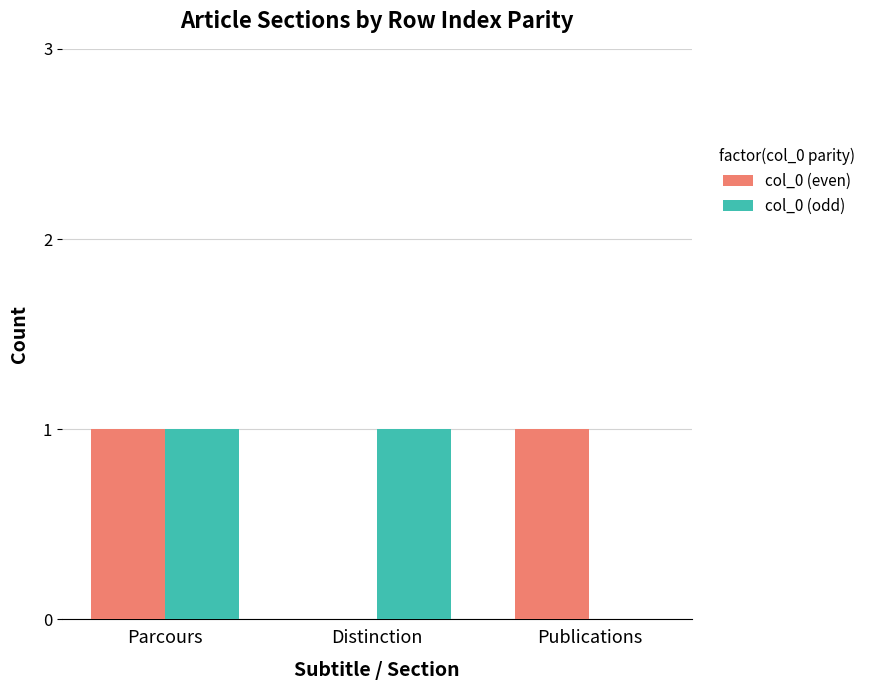

The col_0 (odd) series shows 1 at Publications. True or false?

False